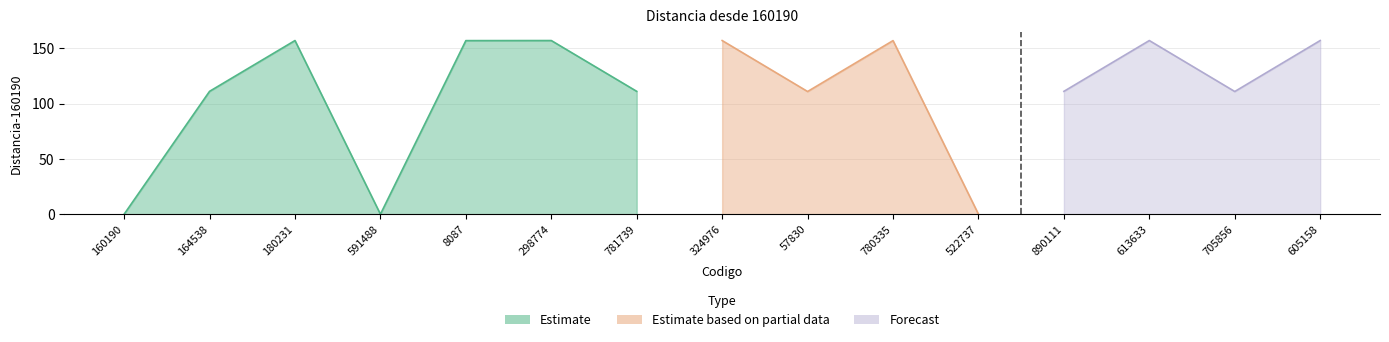

What is the change in value from 522737 to 890111?

+111.2